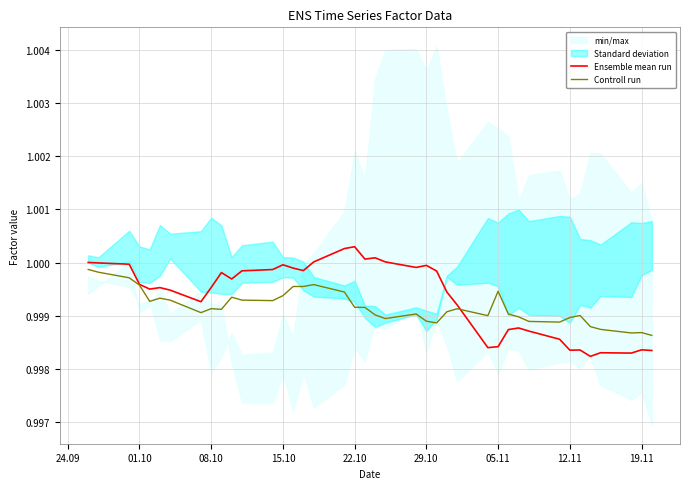

The value of Ensemble mean run at 12.11 is 0.3. True or false?

False